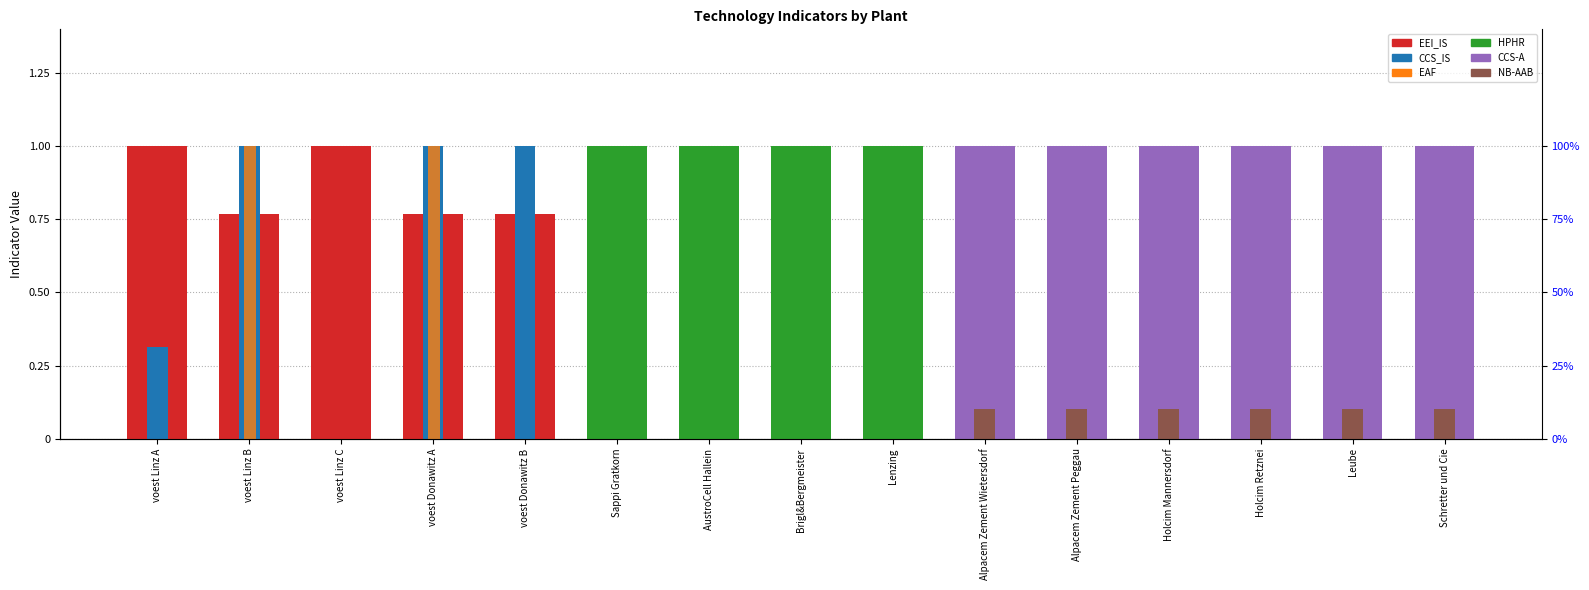

What is the average value of the CCS_IS series?

0.2